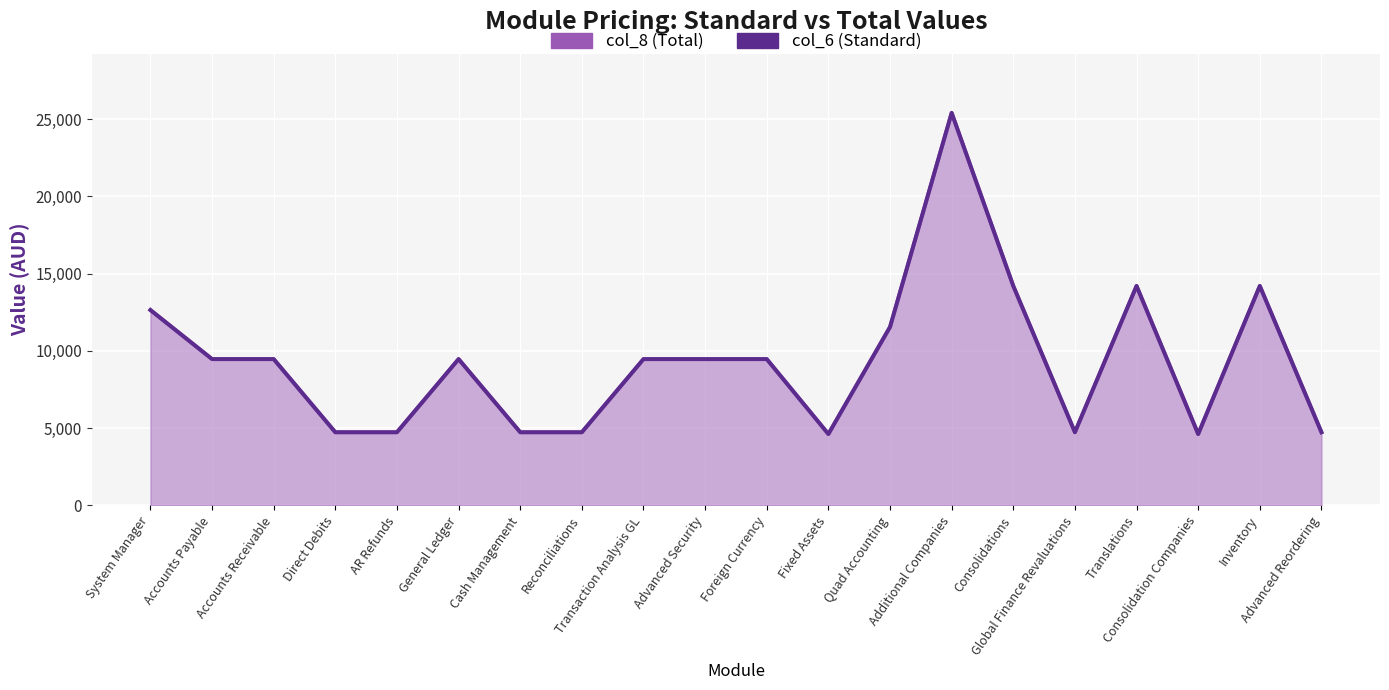

How many lines are shown in the chart?

2